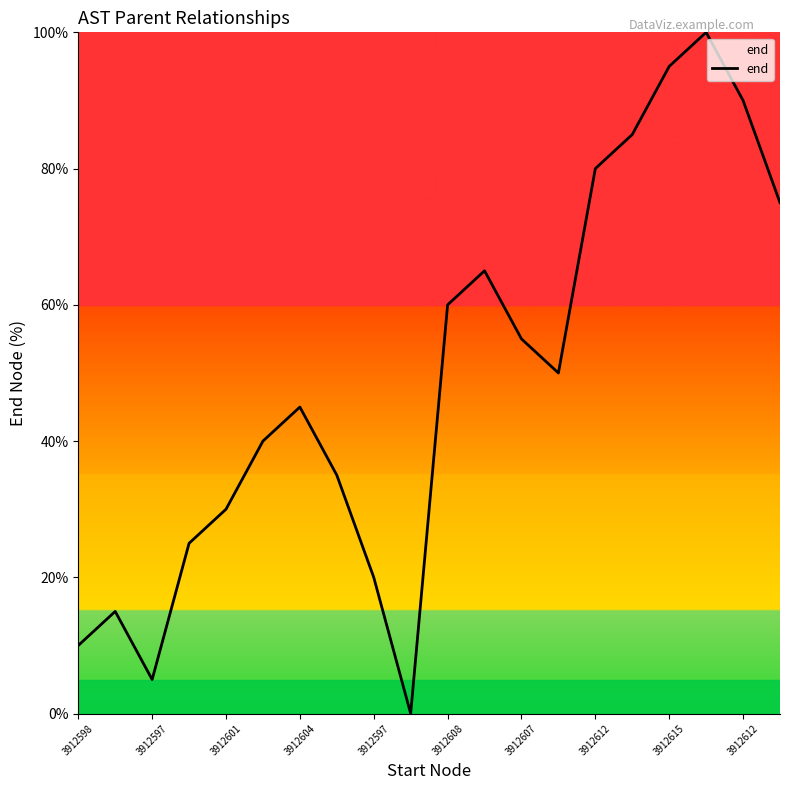

What is the difference between the maximum and minimum values?

100.0